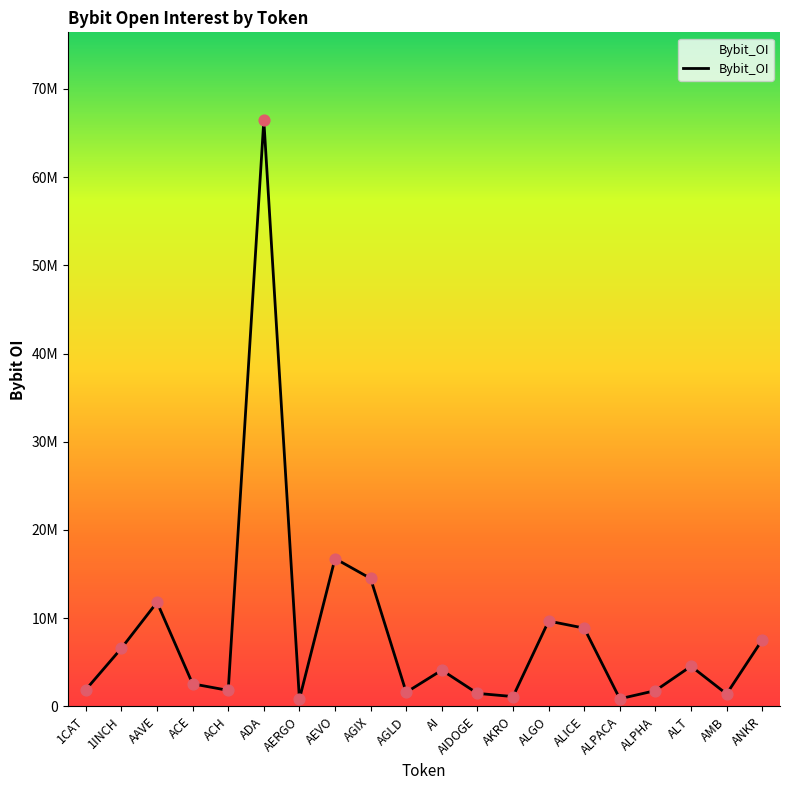

Is this an area chart (filled region under the line)?

Yes